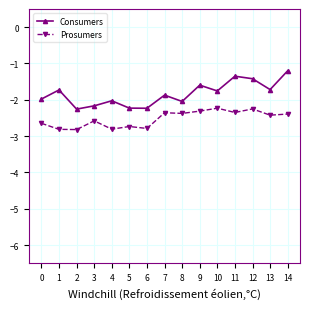

True or false: Consumers has more than 2 points higher than both neighbors.

True